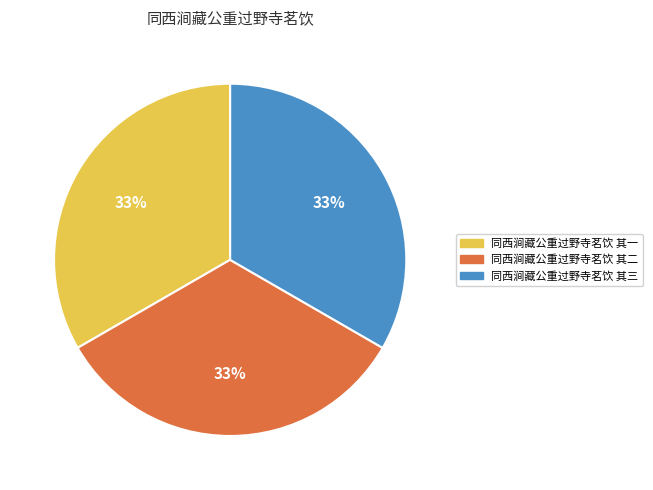

To the nearest percent, what percentage of the pie is 同西涧藏公重过野寺茗饮 其一?

33%